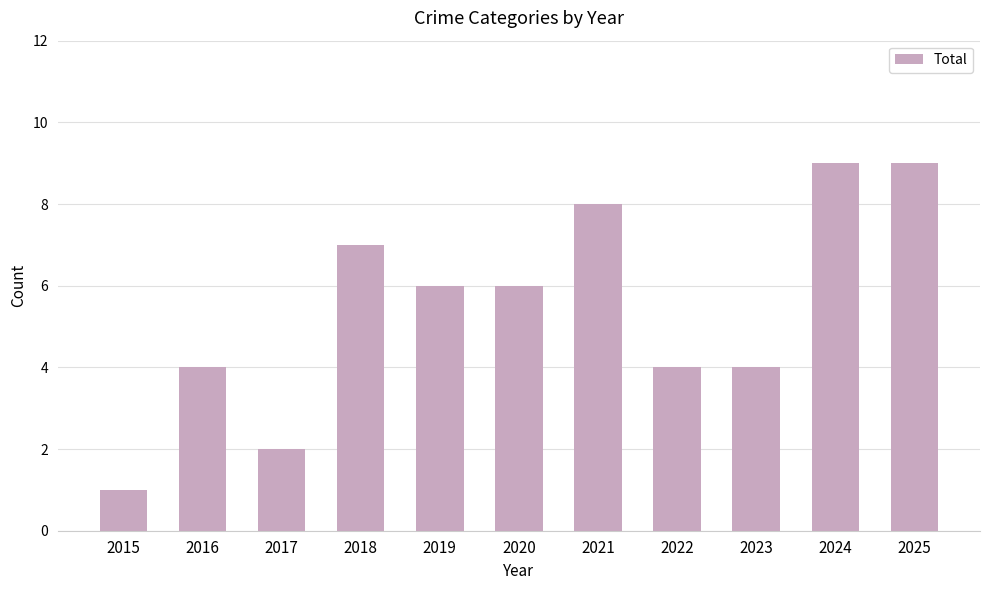

What is the ratio of the value at 2016 to the value at 2017?

2.0